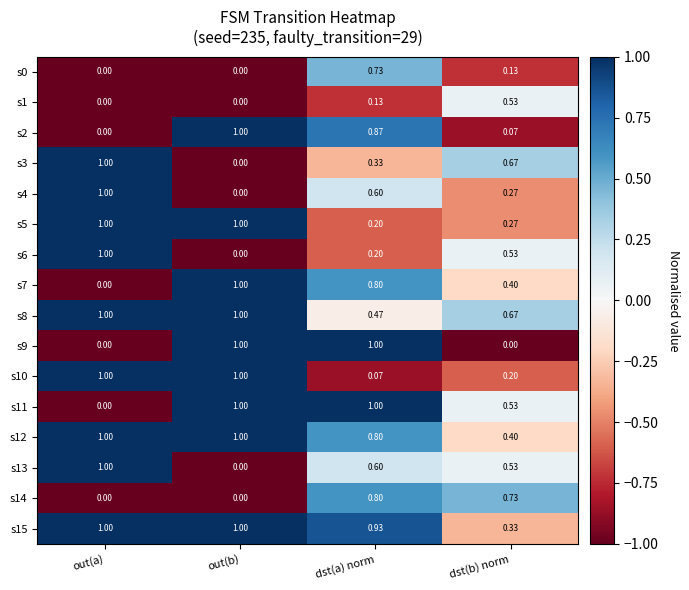

Is the value of s11 at dst(b) norm greater than the value of s4 at dst(b) norm?

Yes